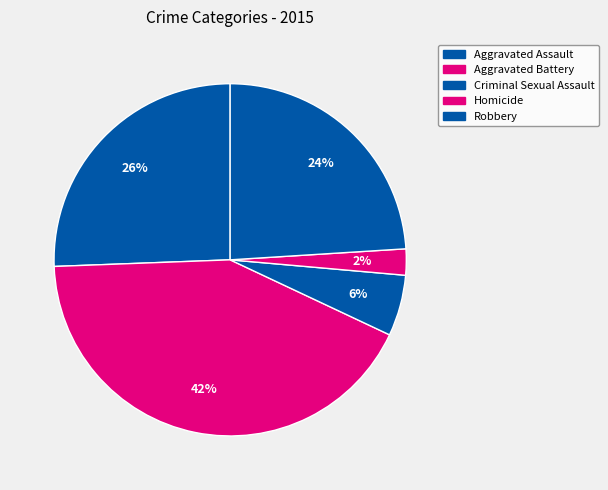

What is the smallest slice in the pie chart?

Homicide